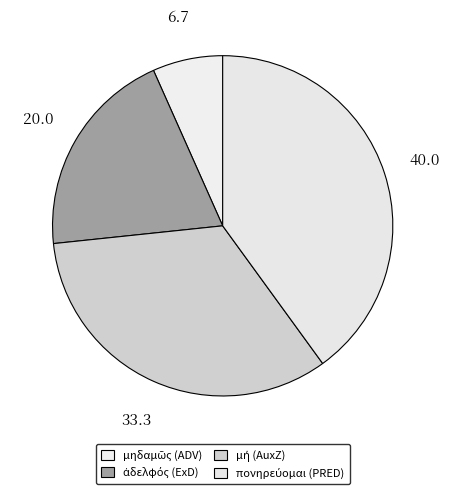

Is there a majority slice in this chart?

No